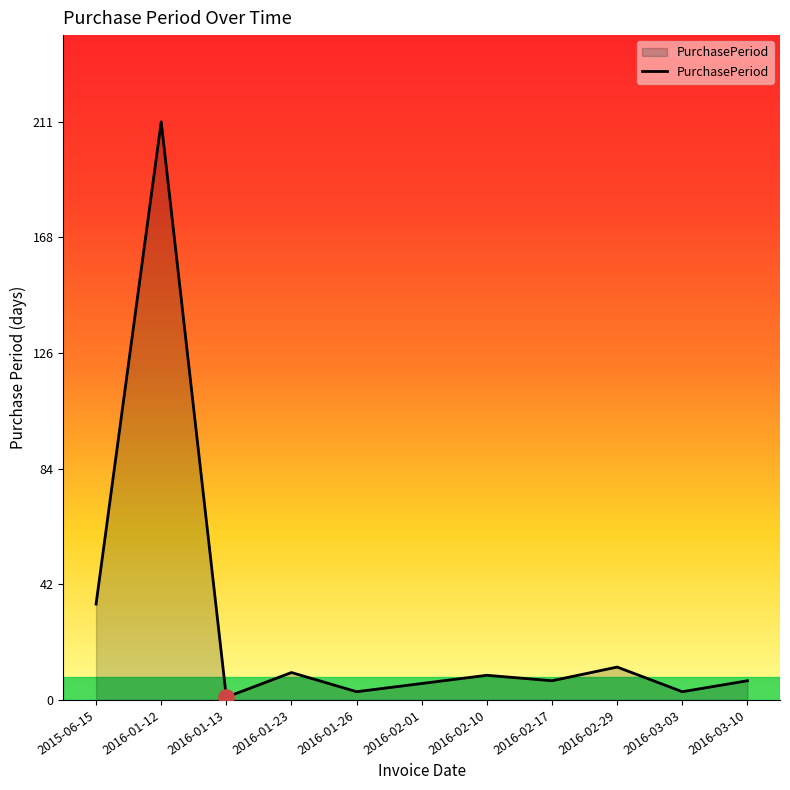

Which has a higher value, 2016-01-26 or 2016-01-23?

2016-01-23